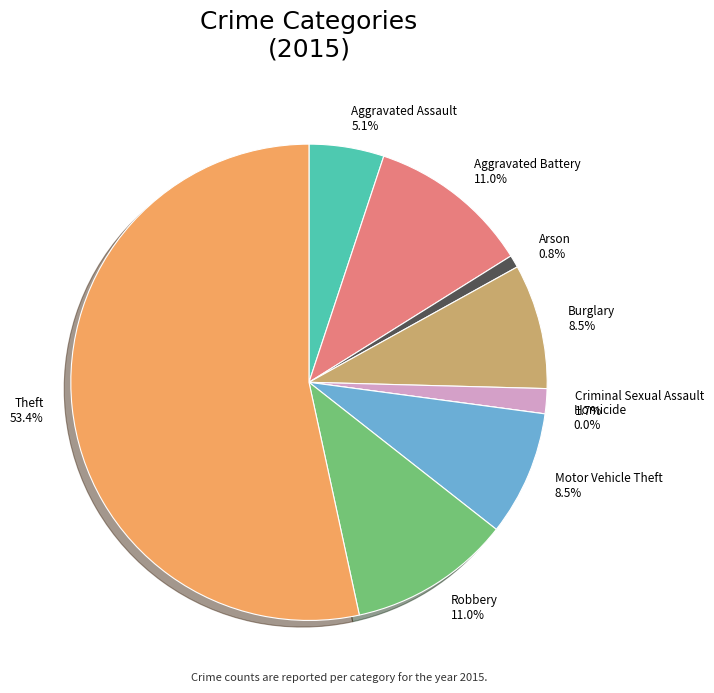

Which category has the smallest portion of the pie?

Homicide